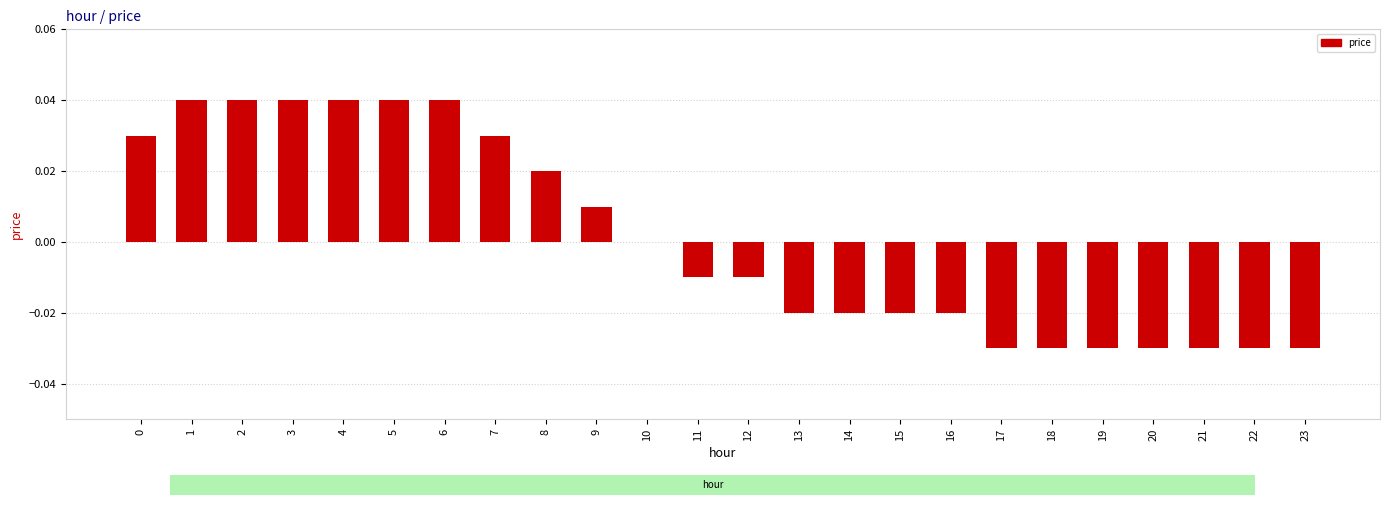

The value at 9 is 0.0. True or false?

True